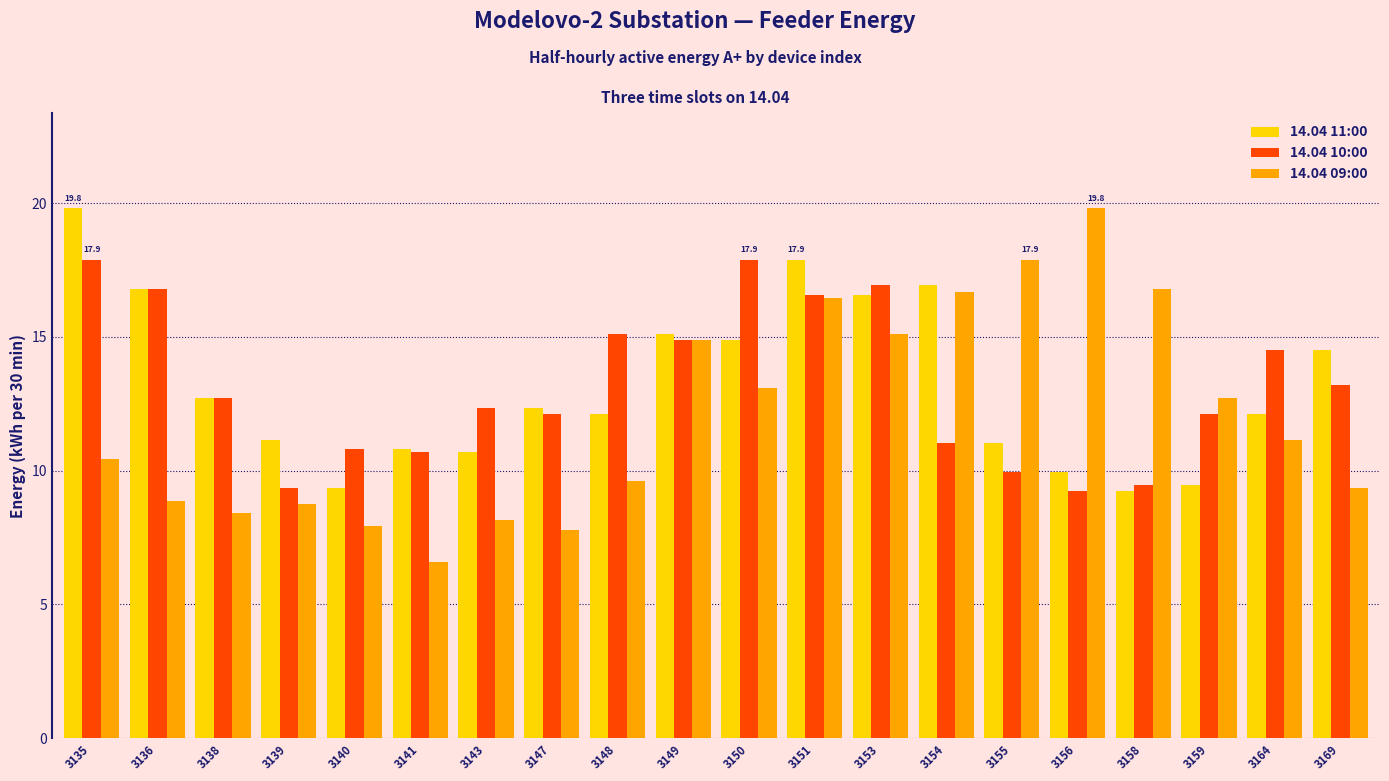

What is the spread (max minus min) of values at 3139?

2.4